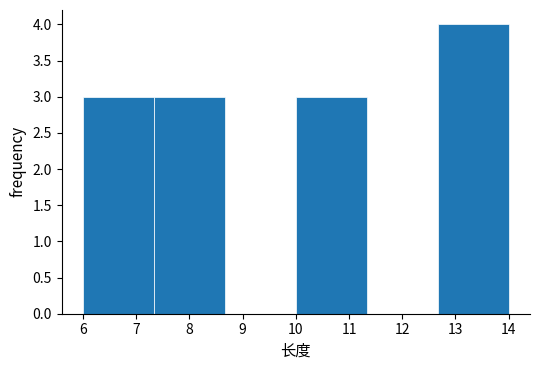

Which range on the x-axis has the tallest bar?

12.7 to 14.0